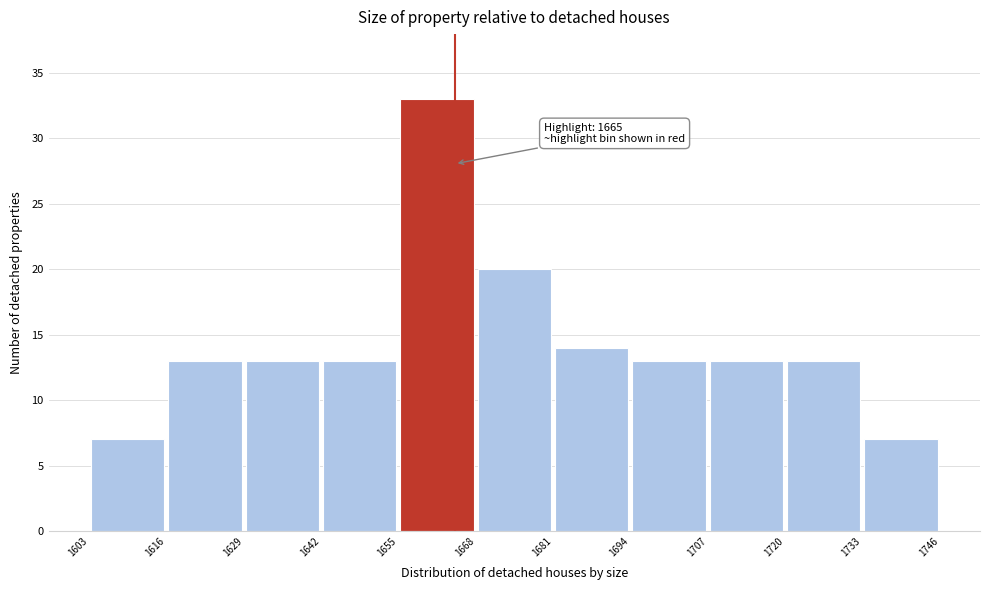

Which range on the x-axis has the tallest bar?

1655 to 1668